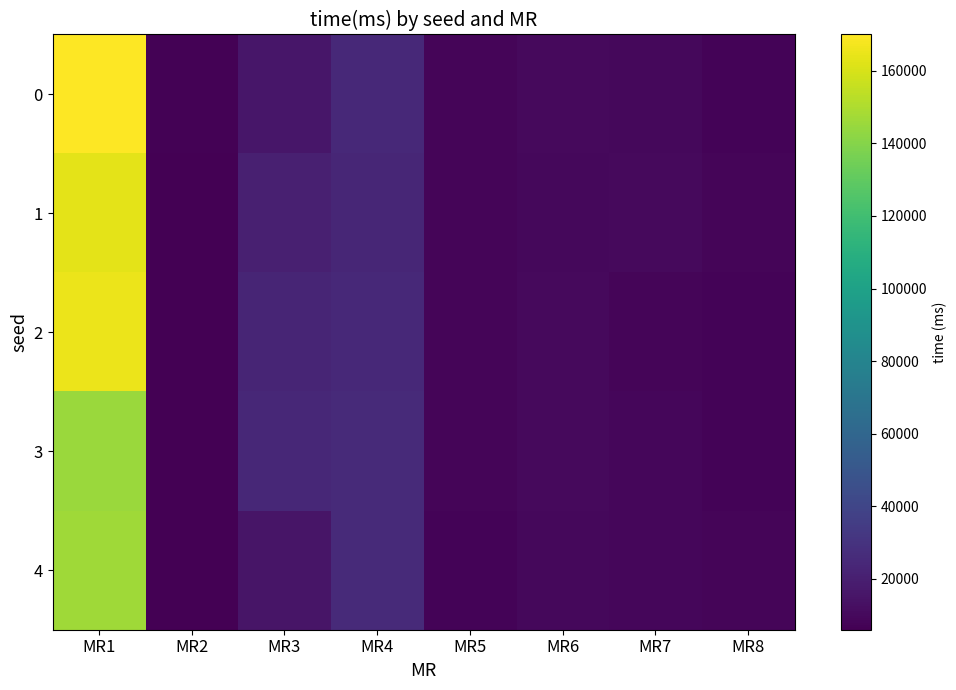

What is the total value across all series at MR8?

38875